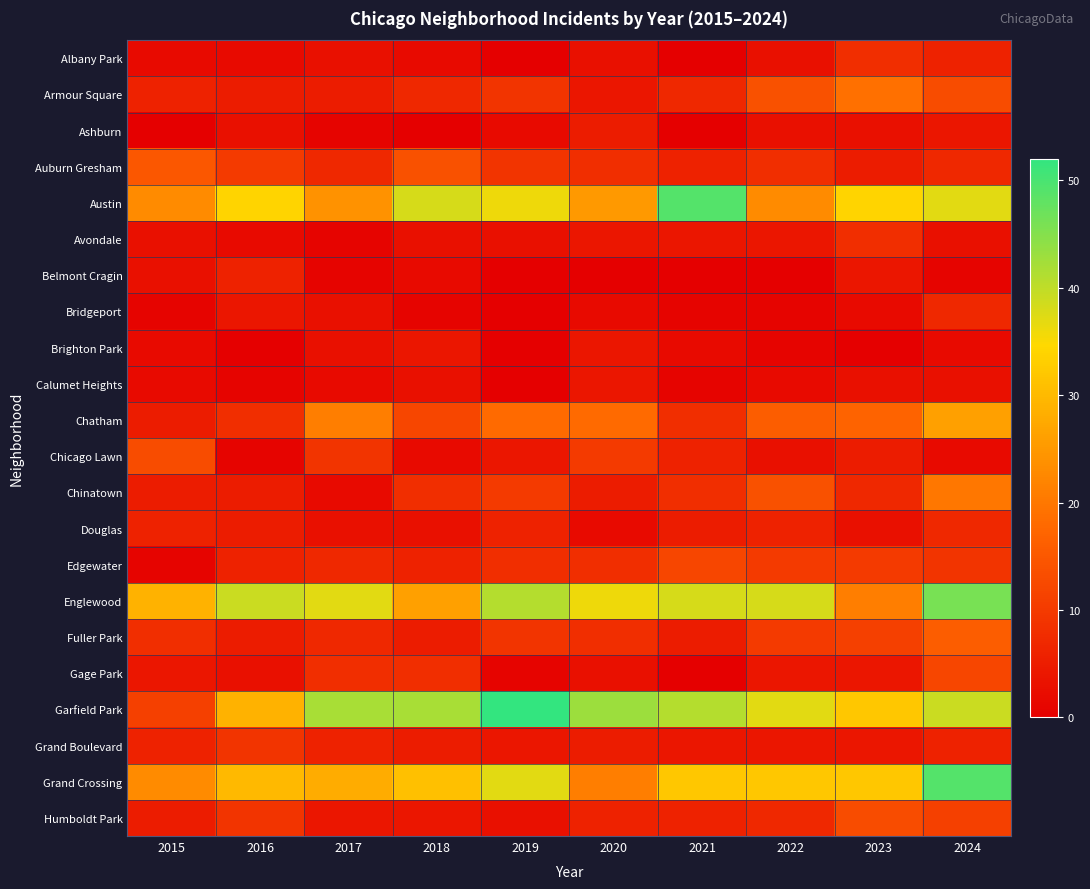

What is the total value across all series at 2020?

224